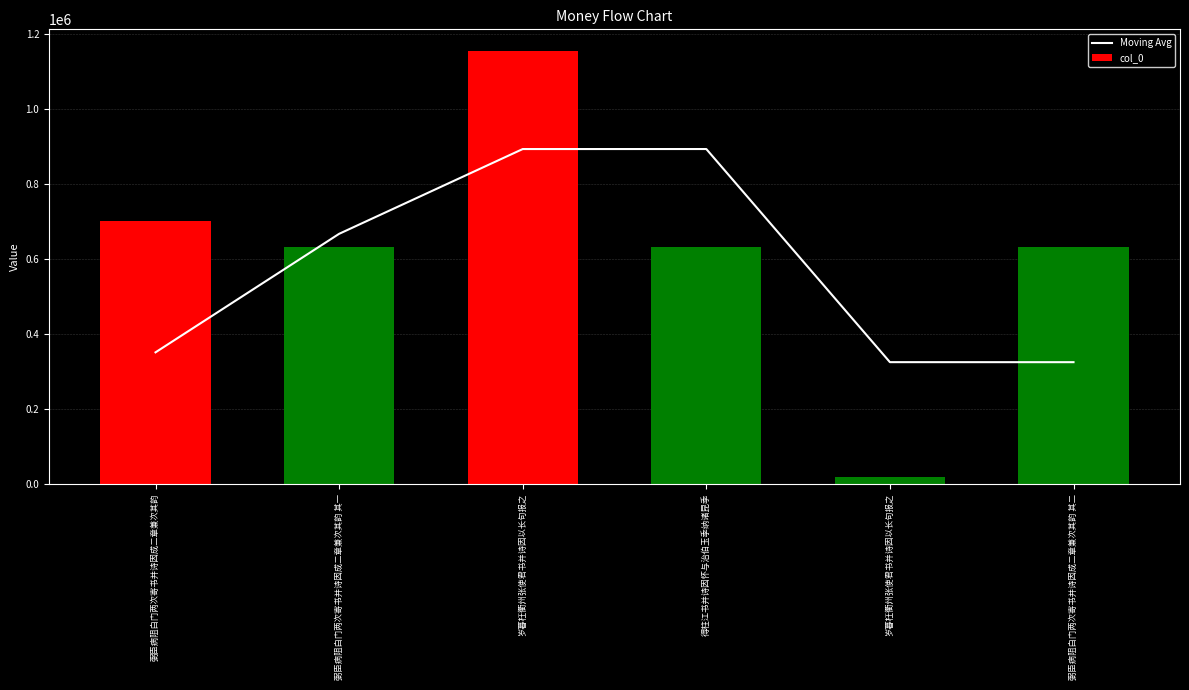

Count the number of categories in the chart.

6